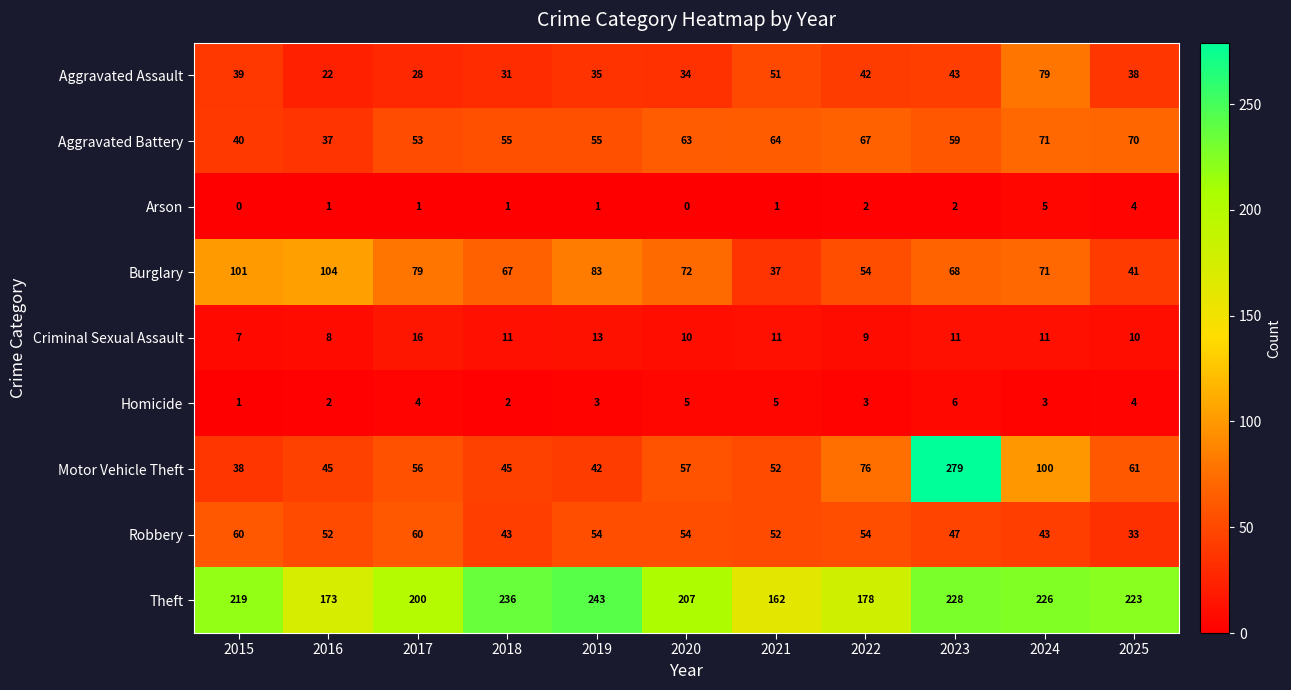

At which category is the sum across all series the highest?

2023